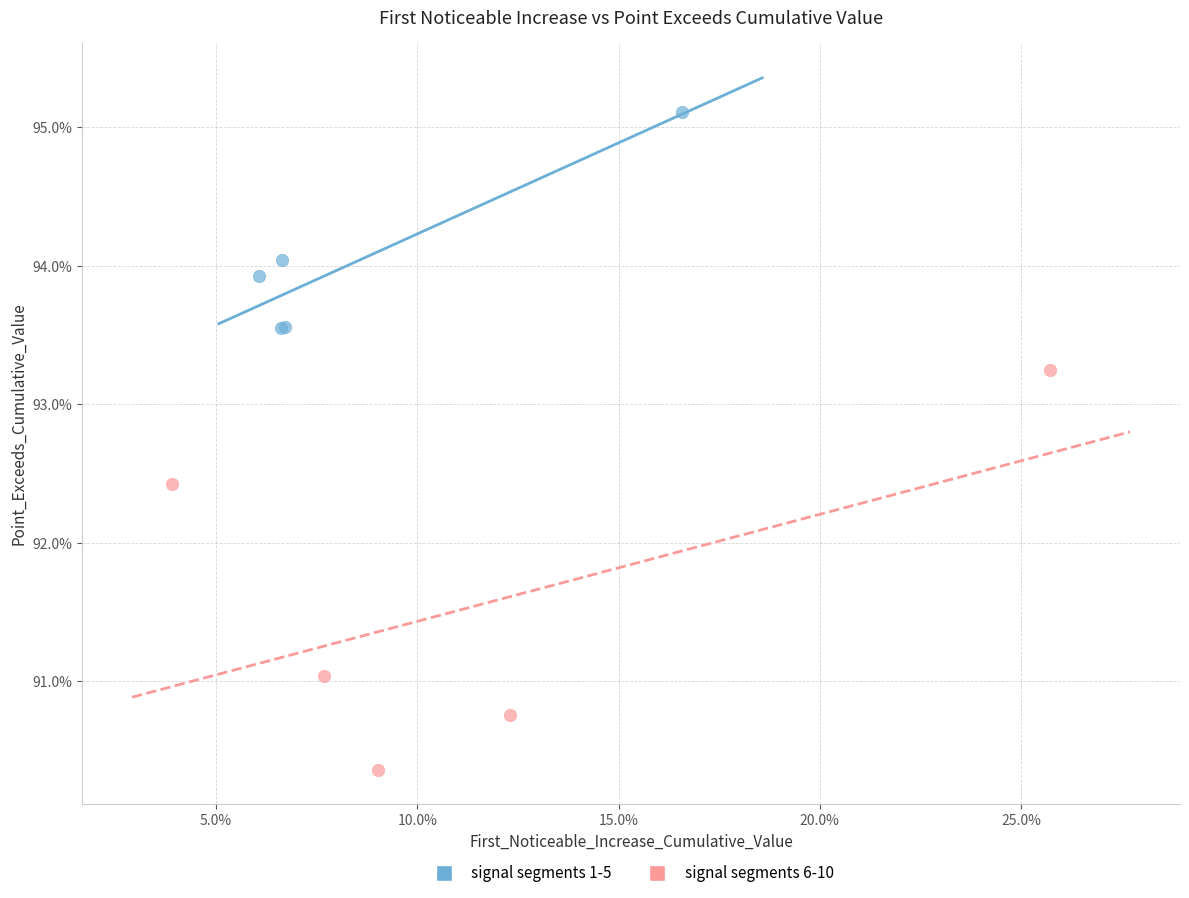

Which series contains the highest Y value?

signal segments 1-5